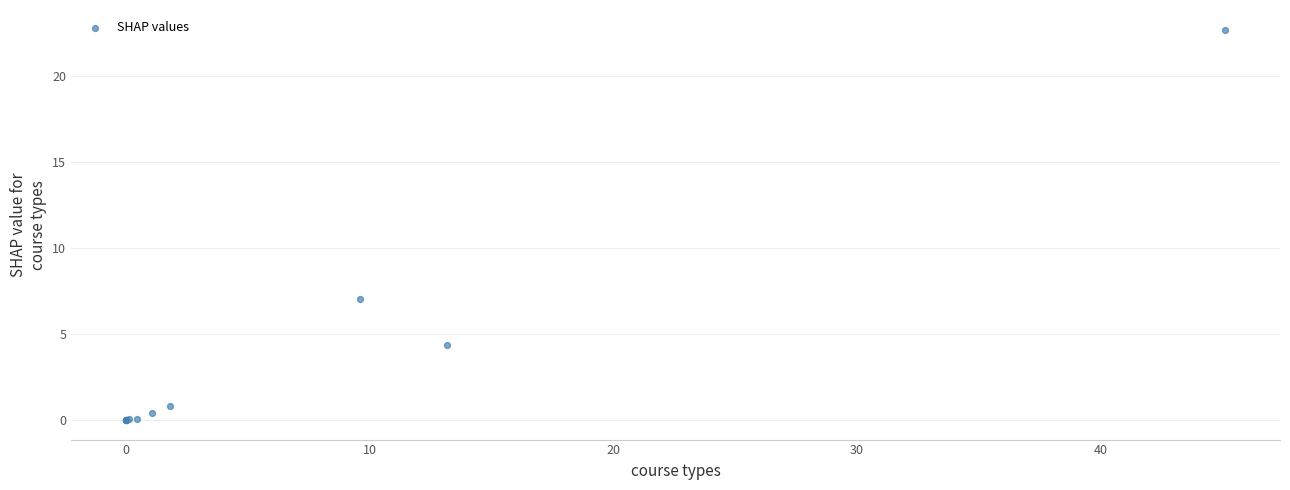

What Y value in the scatter plot is closest to 11?

7.0